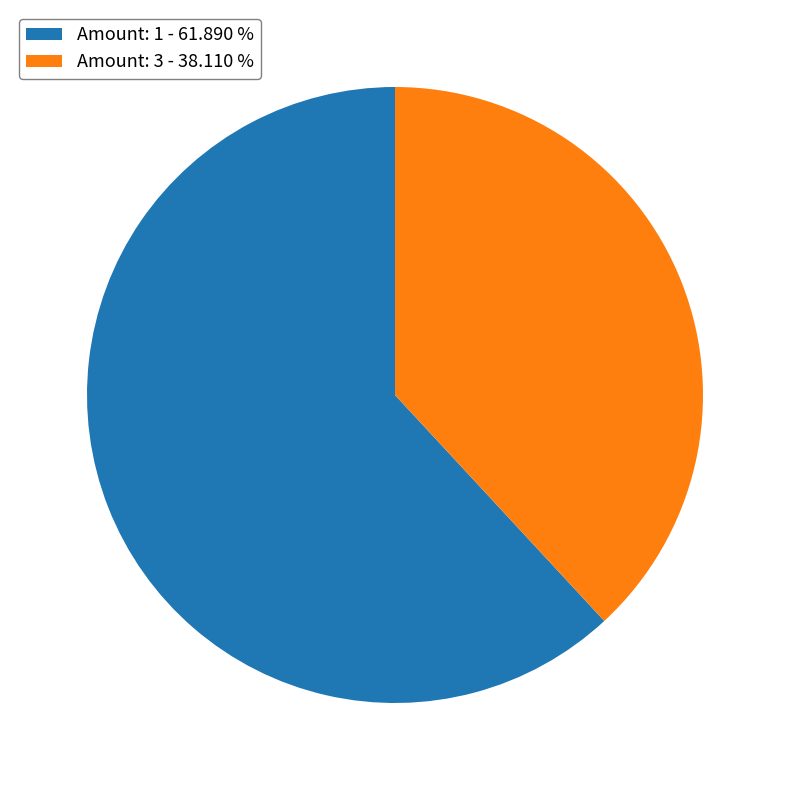

What is the smallest slice in the pie chart?

Amount: 3 - 38.110 %